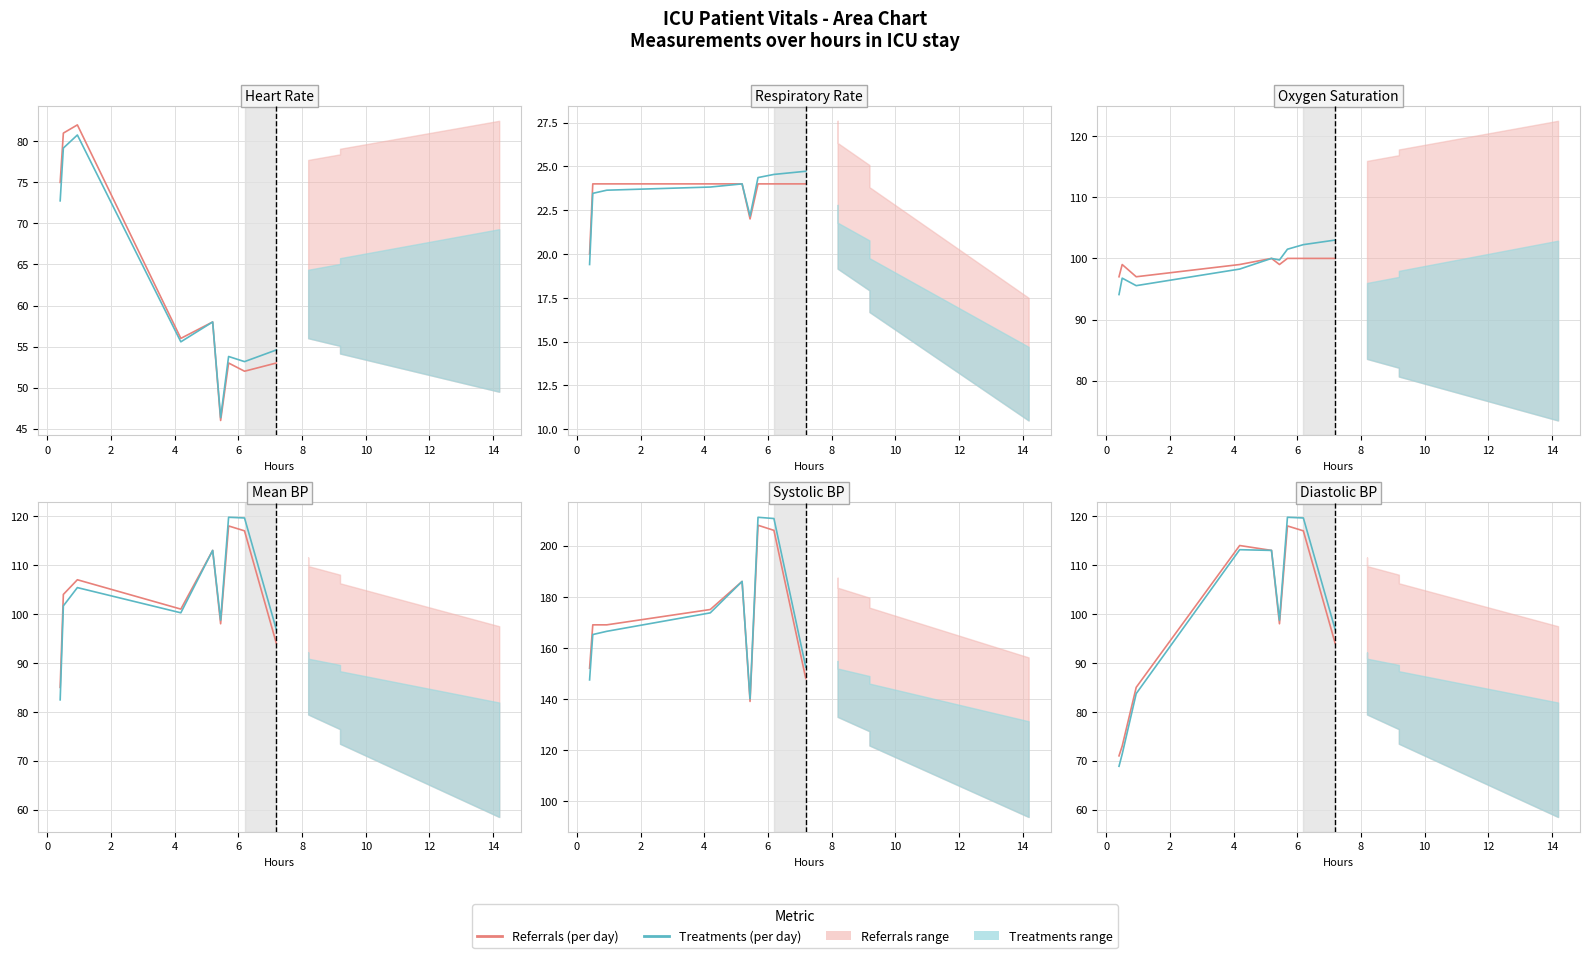

True or false: Referrals (per day) has a value of 18.8 at 0.

False